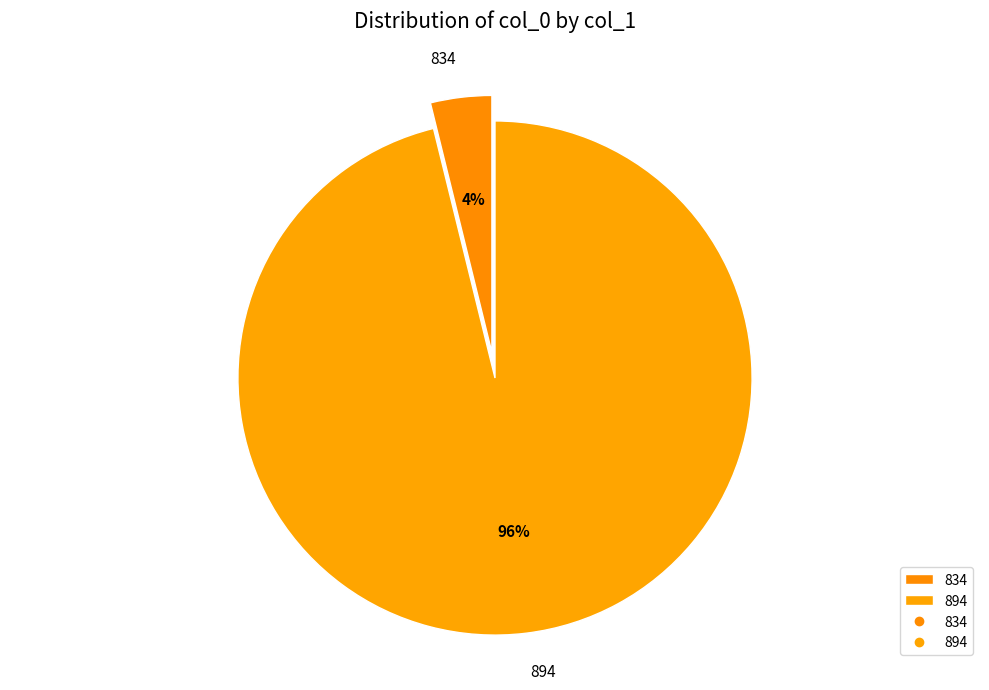

To the nearest percent, what is the difference between the 834 and 894 slice percentages?

92%